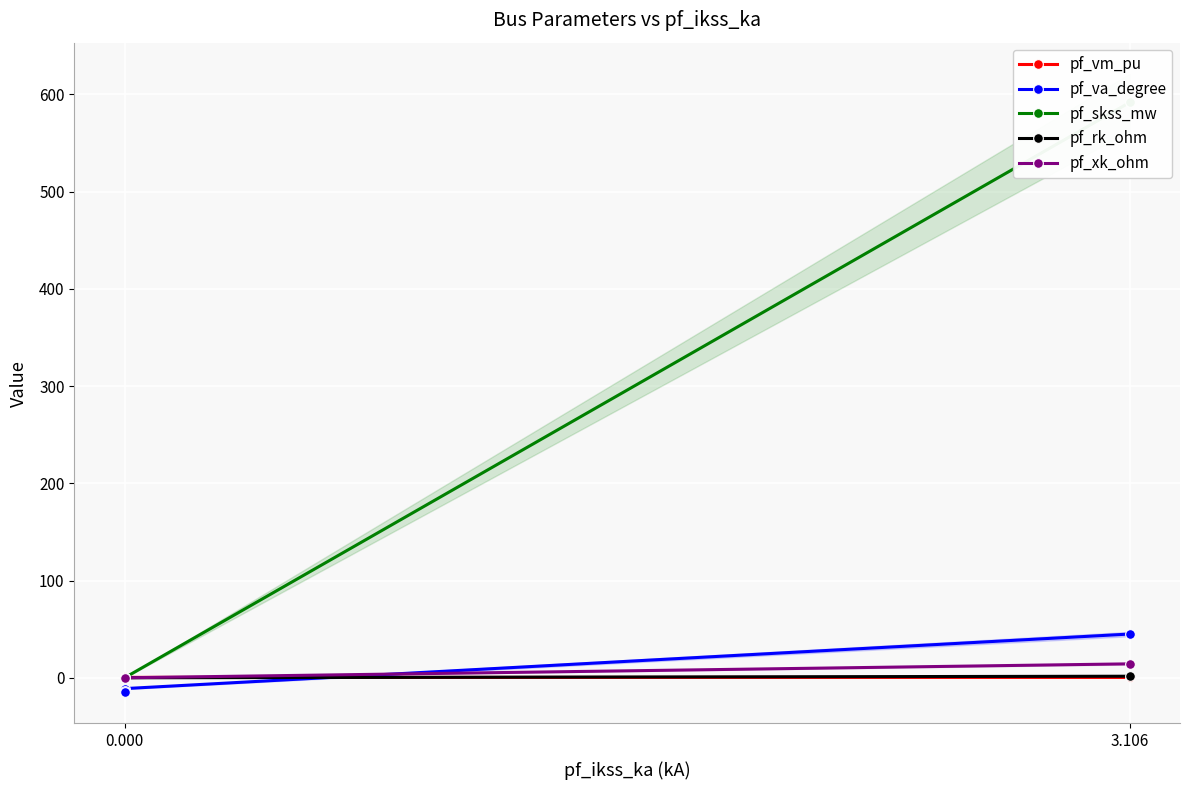

Is it true that pf_skss_mw equals 791.3 at 3.106?

False